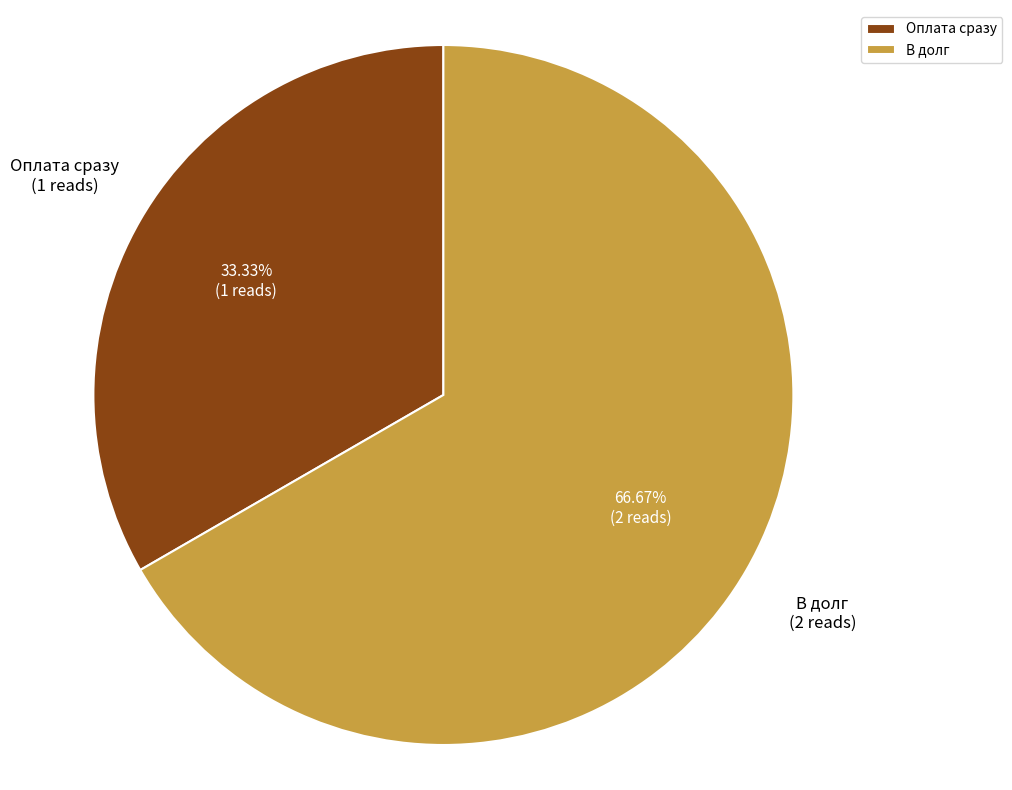

Count the number of slices in the pie.

2